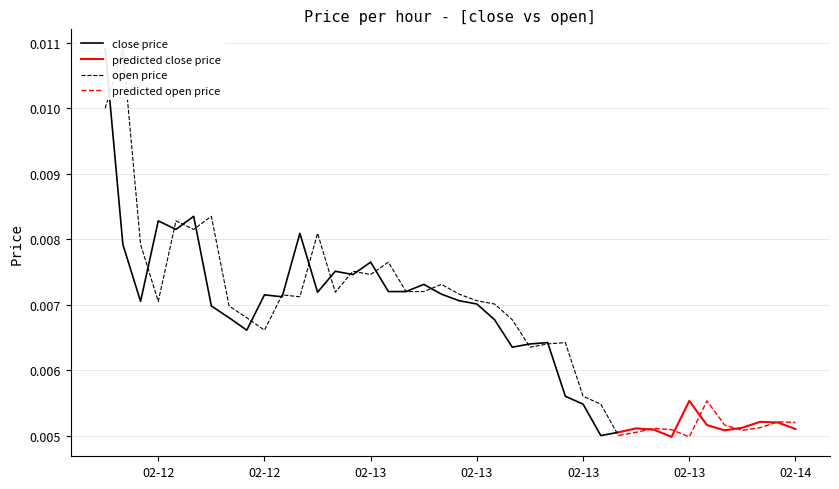

How many interior local valleys does the open series have?

10